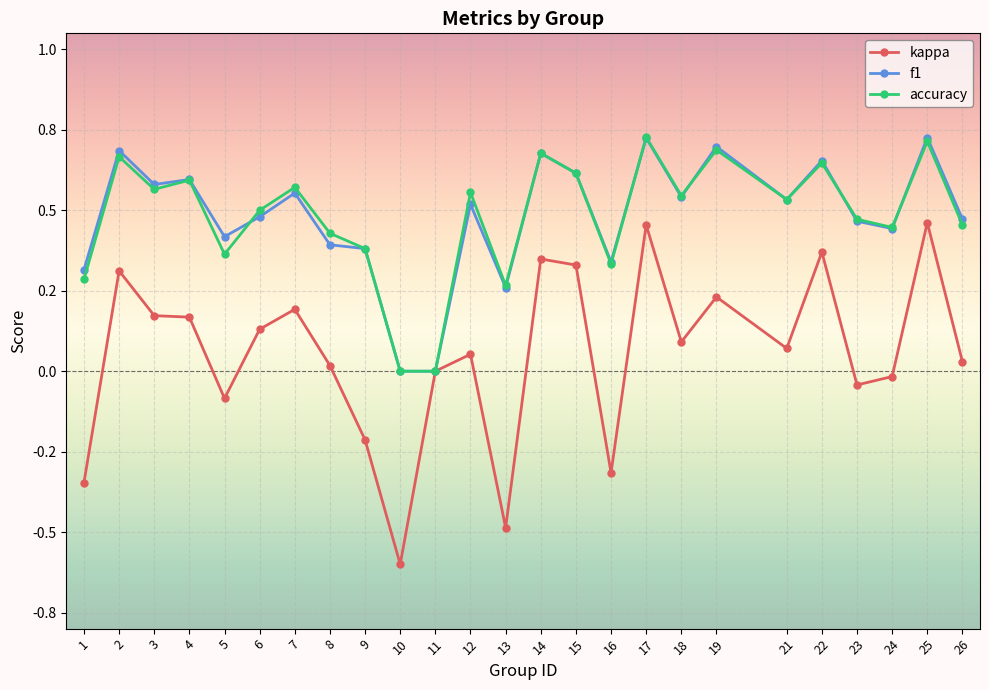

What is the difference between the kappa values at 14 and 4?

0.2